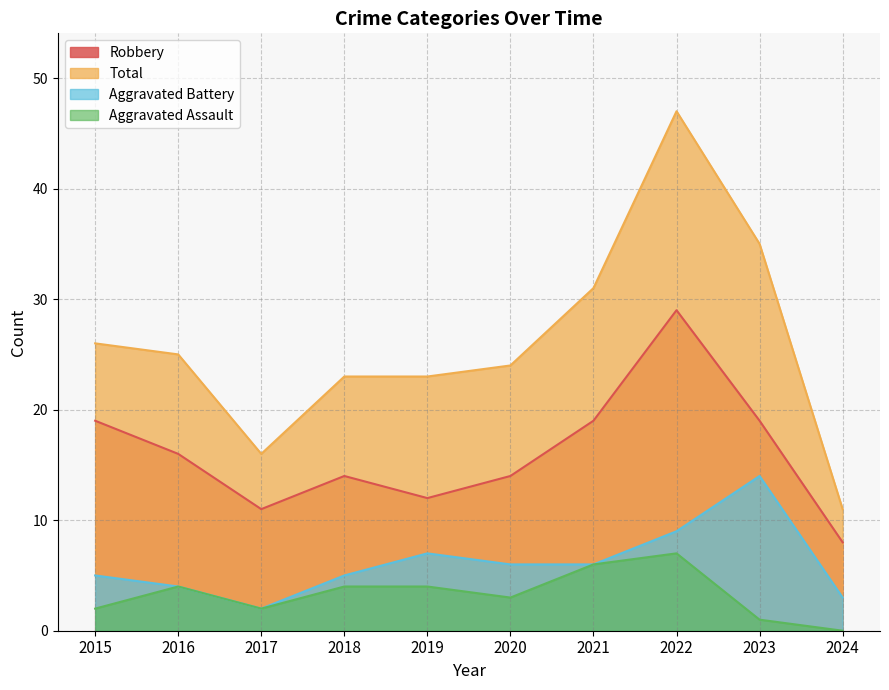

True or false: Robbery and Aggravated Assault cross at least once.

False